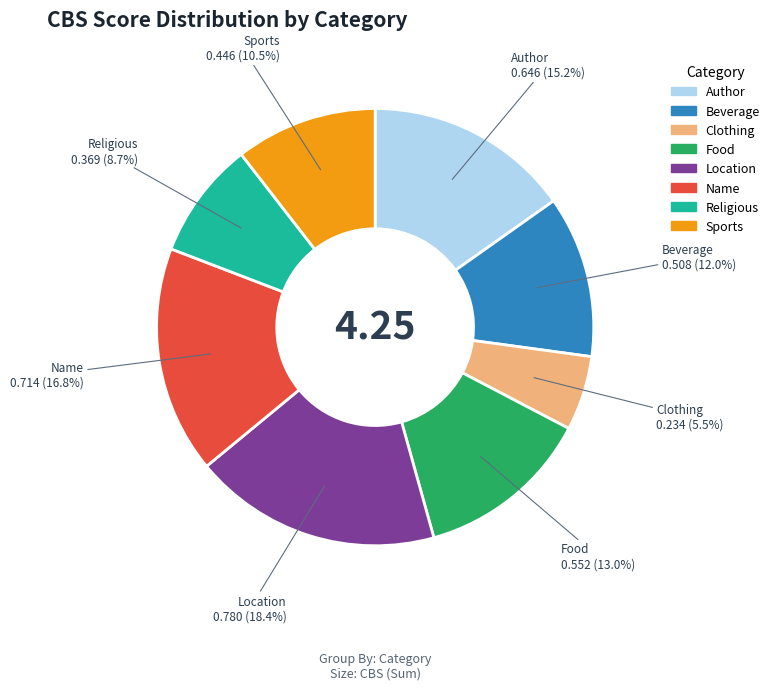

Count the number of slices in the pie.

8